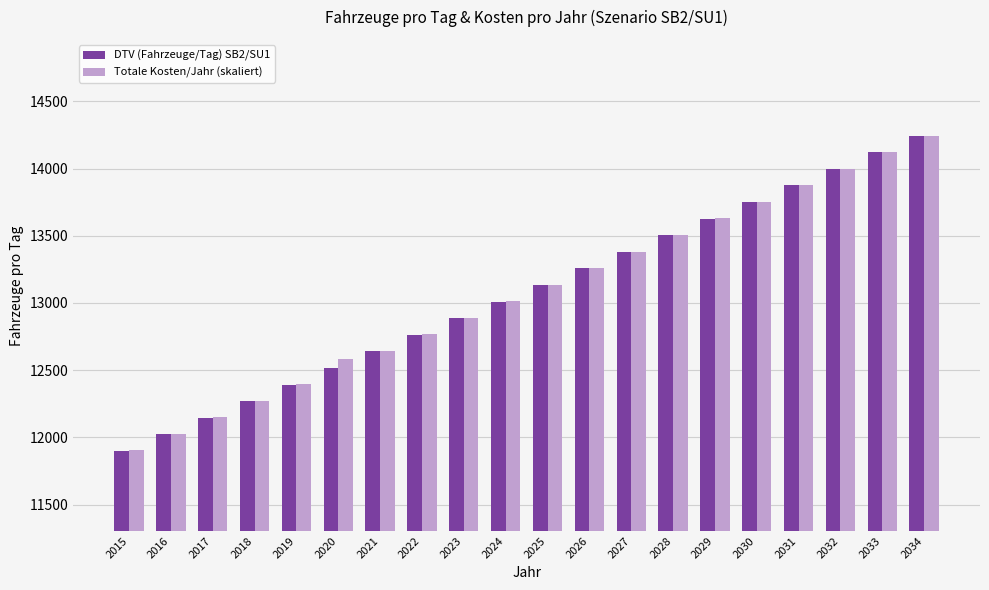

Which category has the highest value across all series?

2034